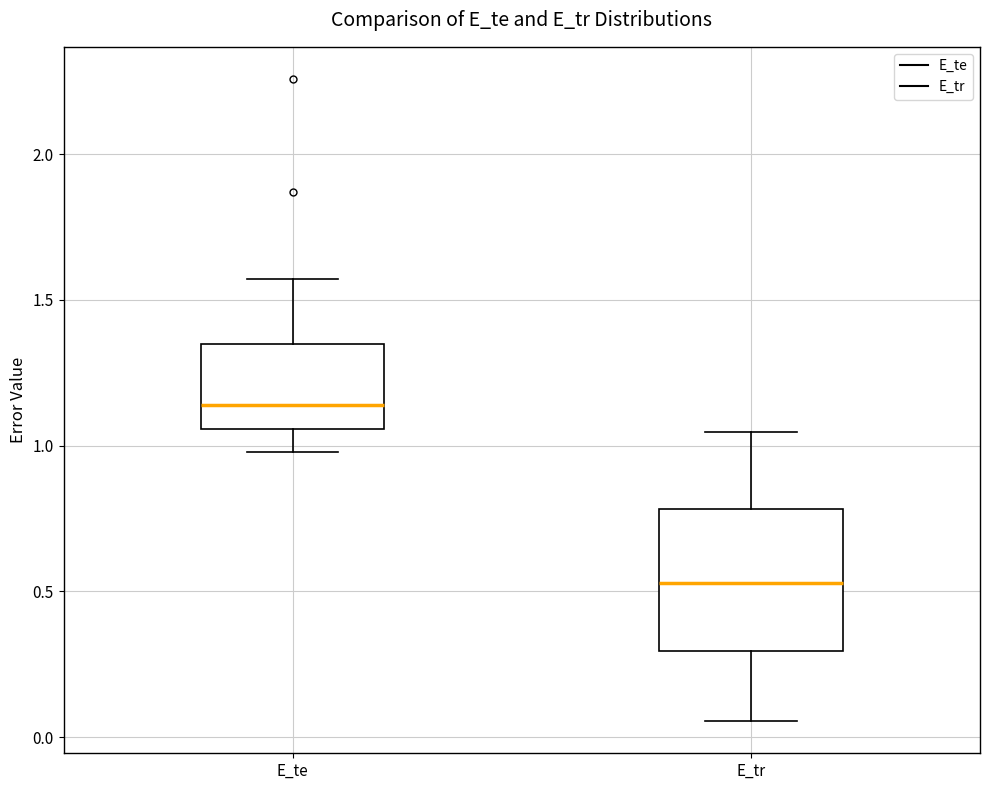

Which box has the highest median line?

E_te